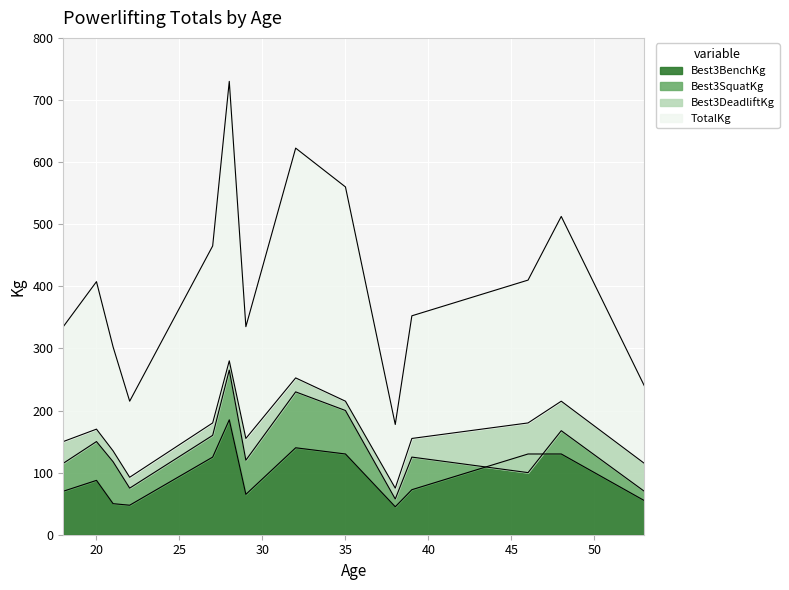

What are all the series names shown in the legend?

Best3BenchKg, Best3SquatKg, Best3DeadliftKg, TotalKg